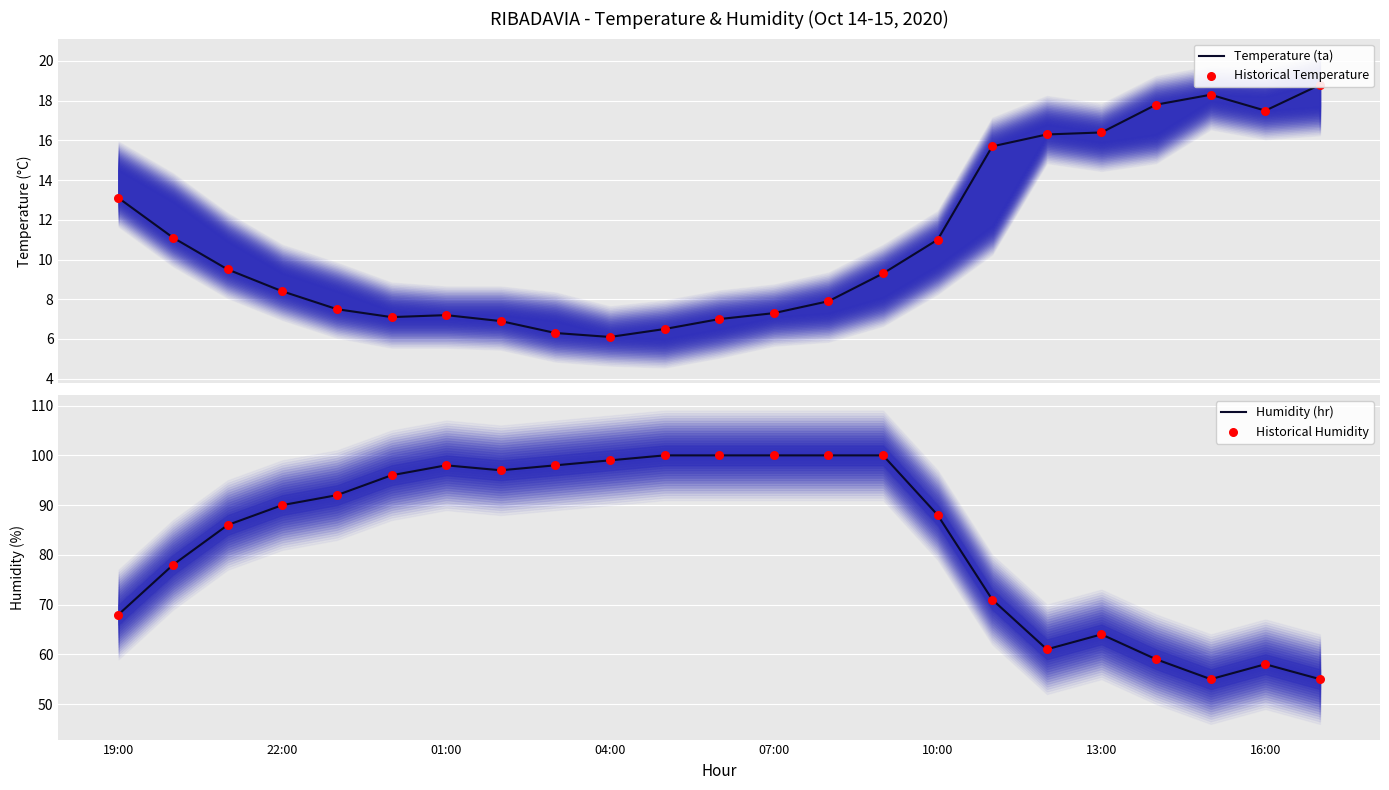

Which series contains the highest Y value?

Humidity (hr)